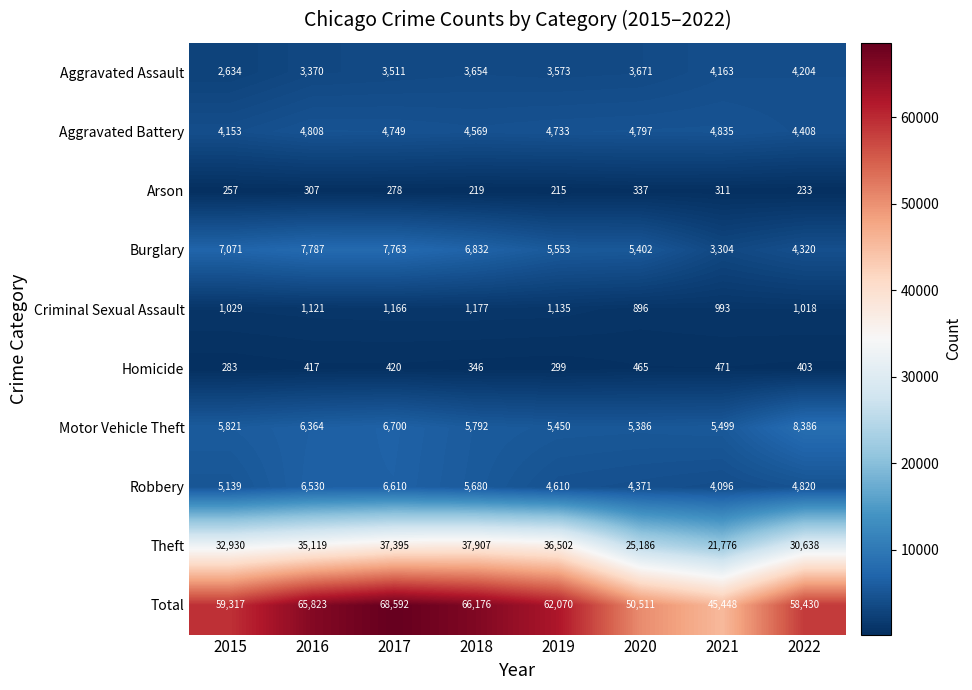

What is the maximum value shown in the chart?

68592